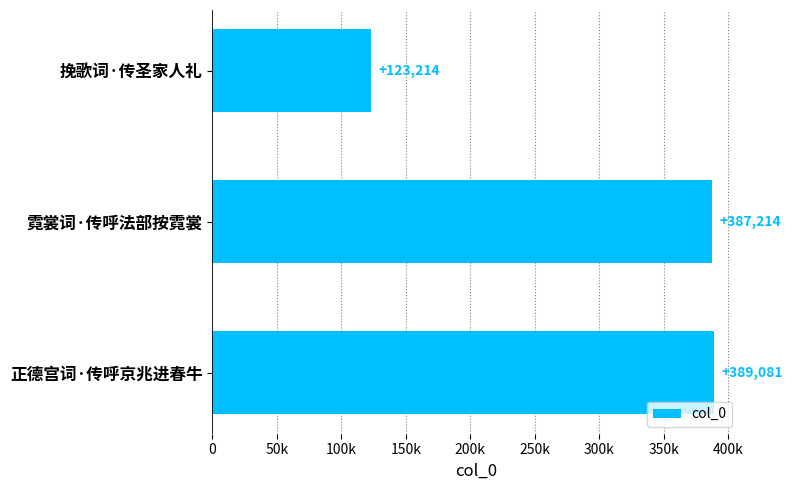

What is the greatest value displayed?

389081